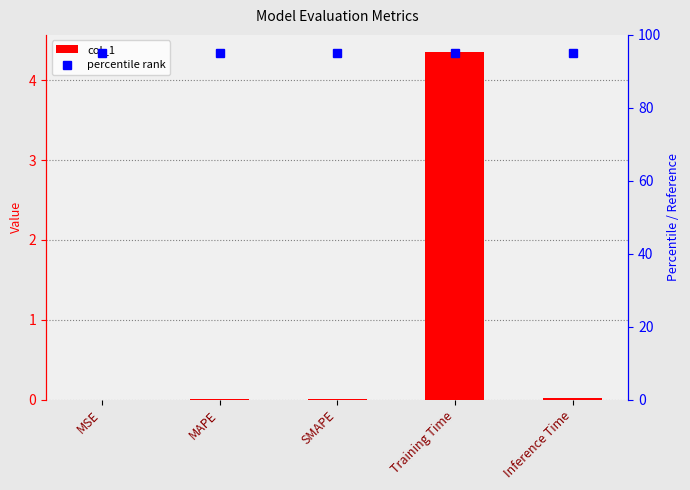

What is the spread (max minus min) of values at Inference Time?

95.0